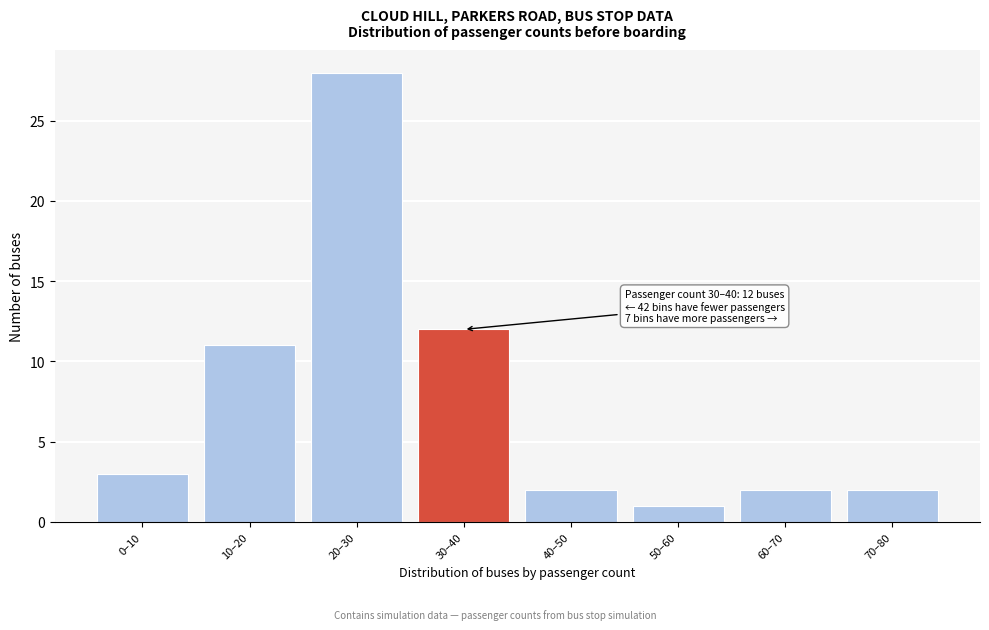

Reading left to right, what are all the values shown in this chart?

3	11	28	12	2	1	2	2